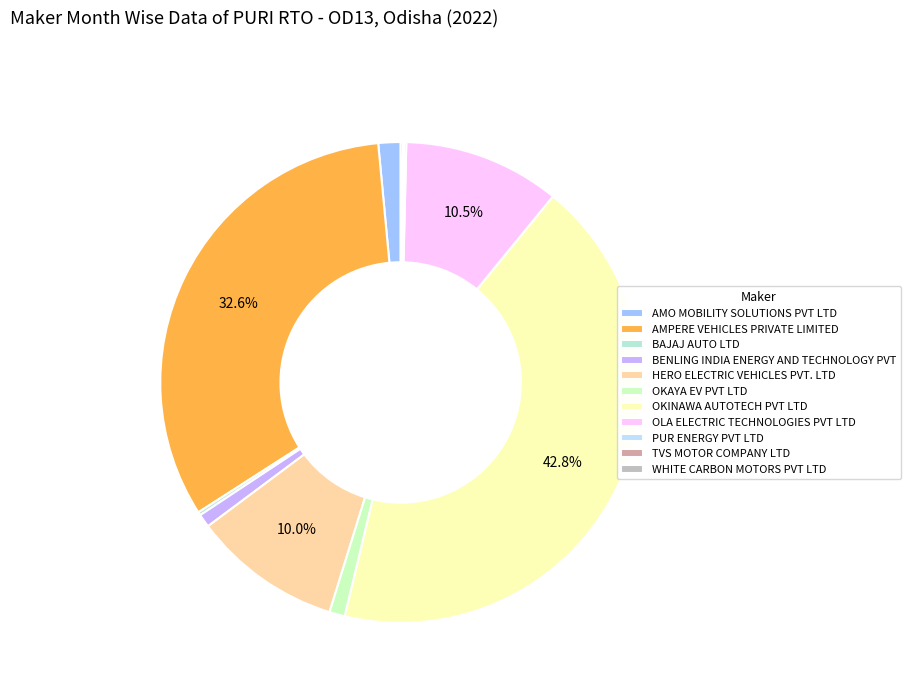

Approximately how many times larger is the value at WHITE CARBON MOTORS PVT LTD compared to BENLING INDIA ENERGY AND TECHNOLOGY PVT?

0.2